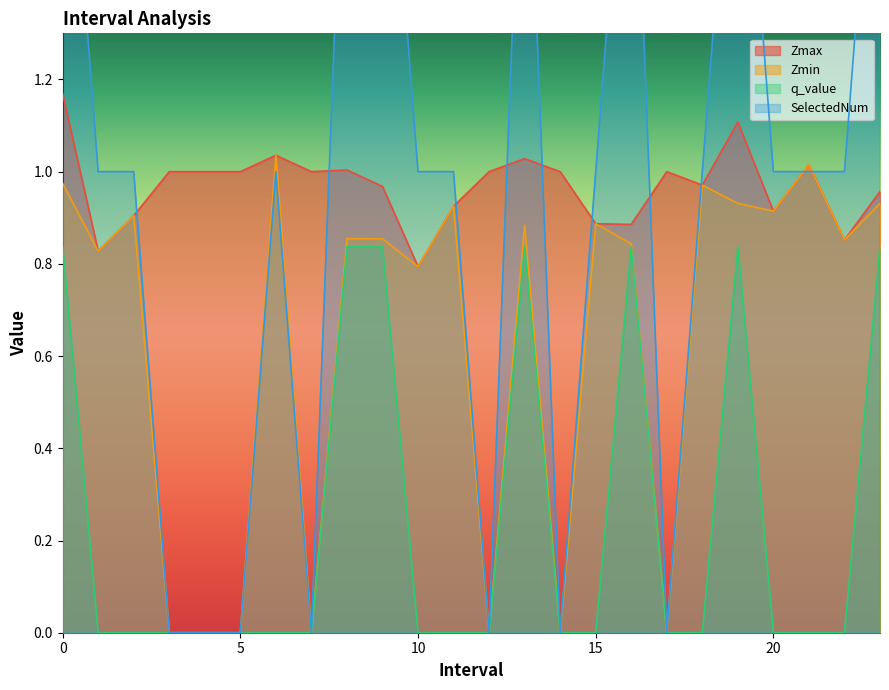

How many values in the SelectedNum series are below 1?

7